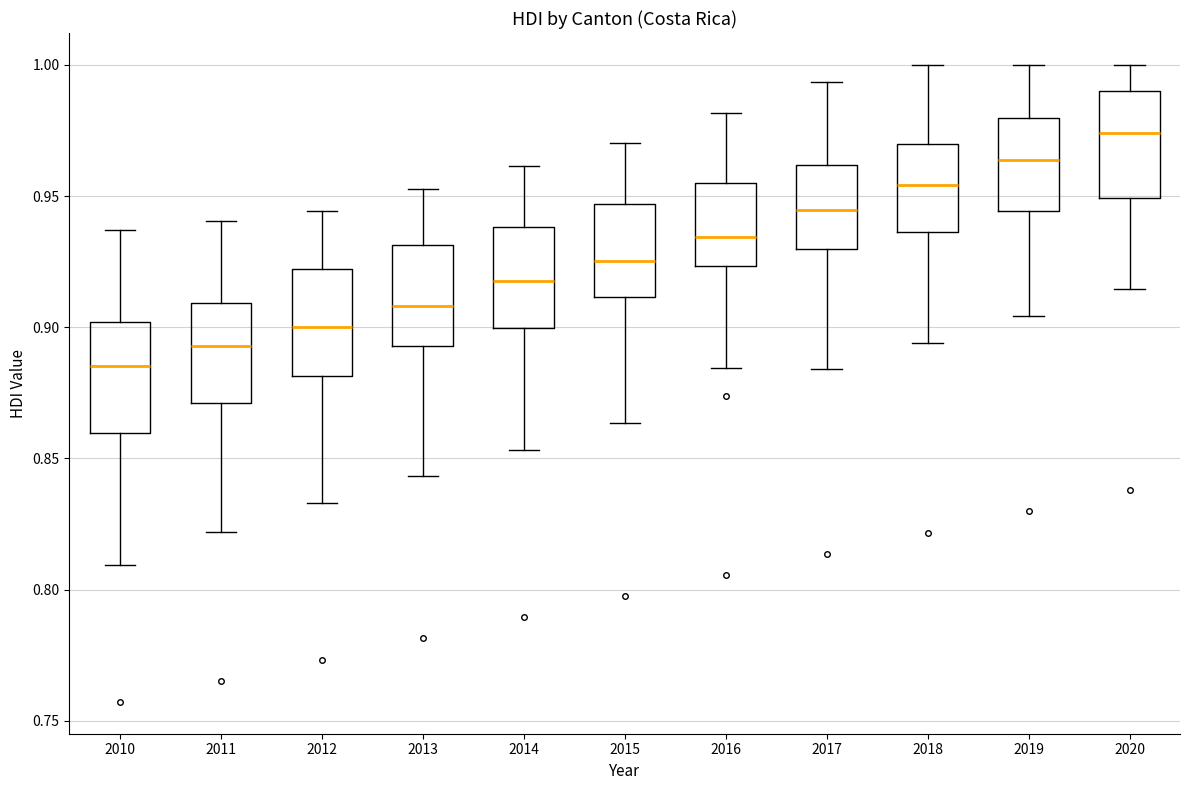

Where is the upper edge of the box at x = 2018 on the y-axis? The values are not printed on the chart, so give them approximately, as read against the axis.

0.970